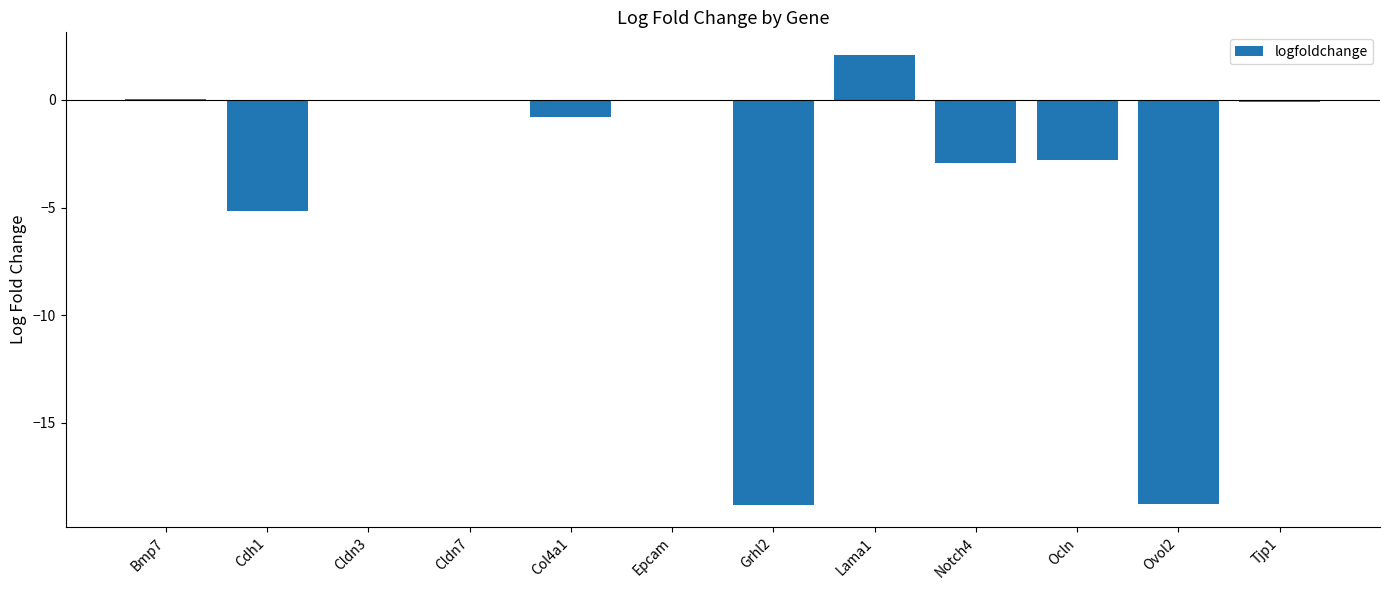

Which label corresponds to the largest value in the chart?

Lama1